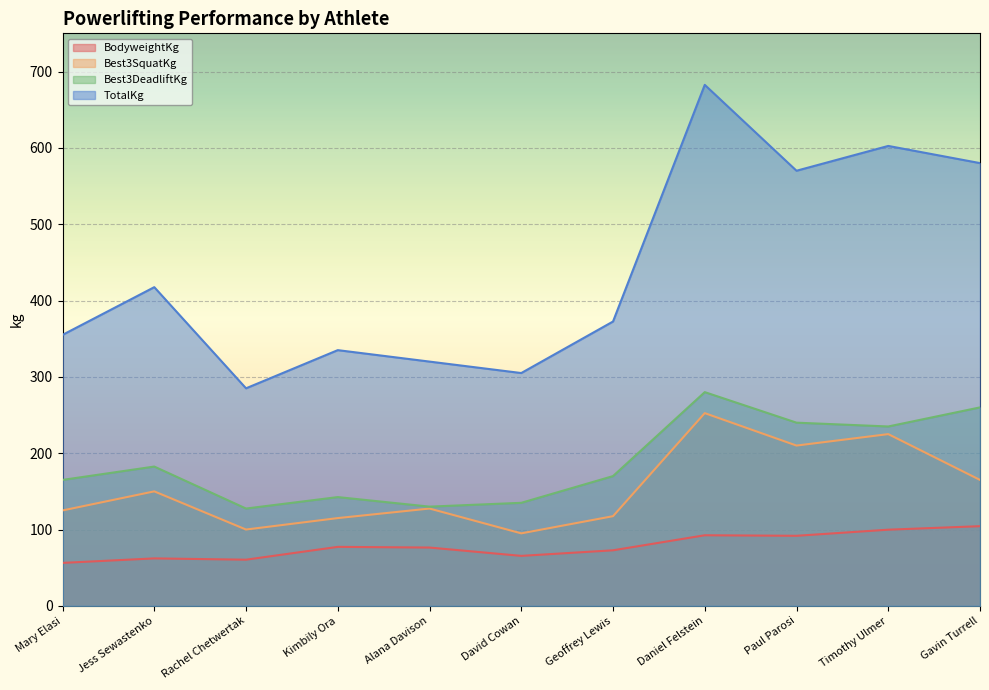

Which series has the largest total across all categories?

TotalKg